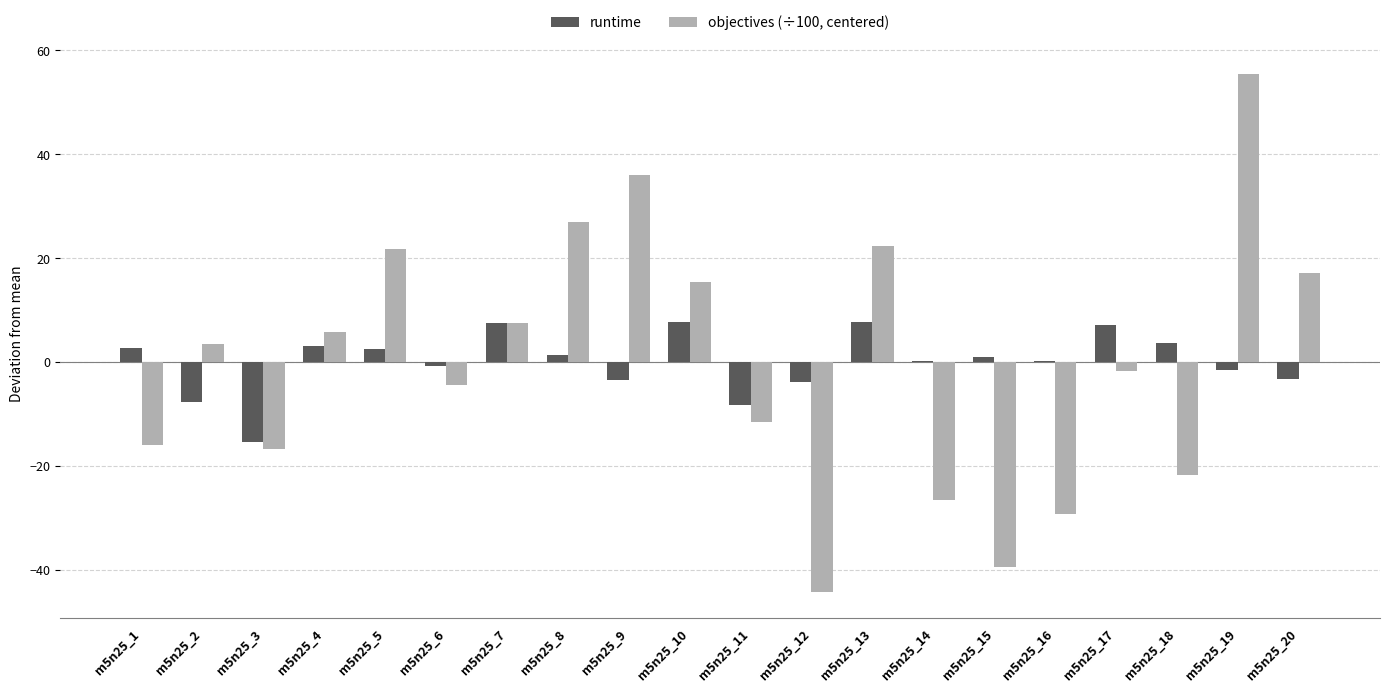

What is the sum of the runtime values at m5n25_18 and m5n25_17?

10.6